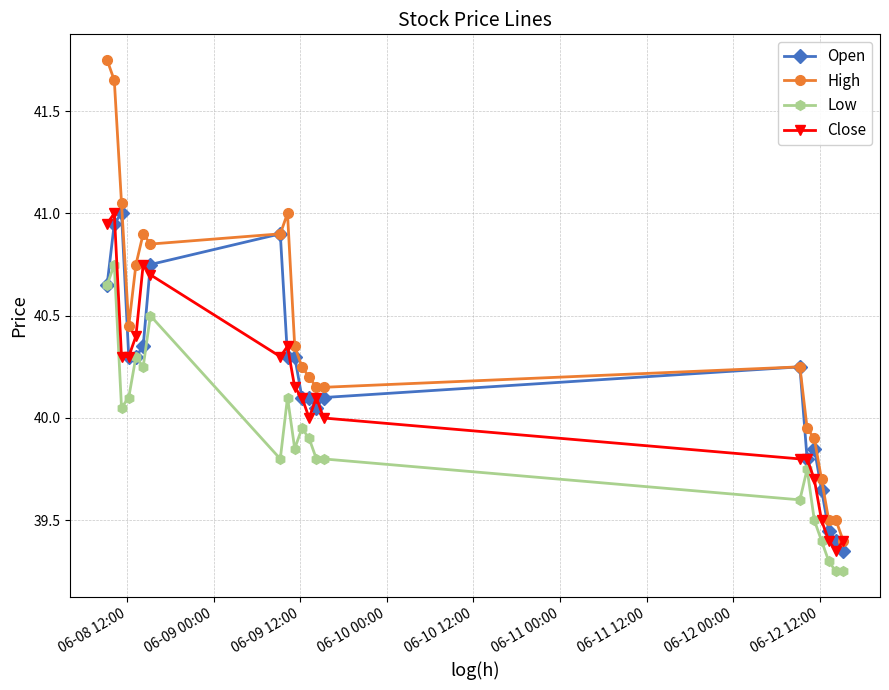

True or false: Low and High intersect in this chart.

False